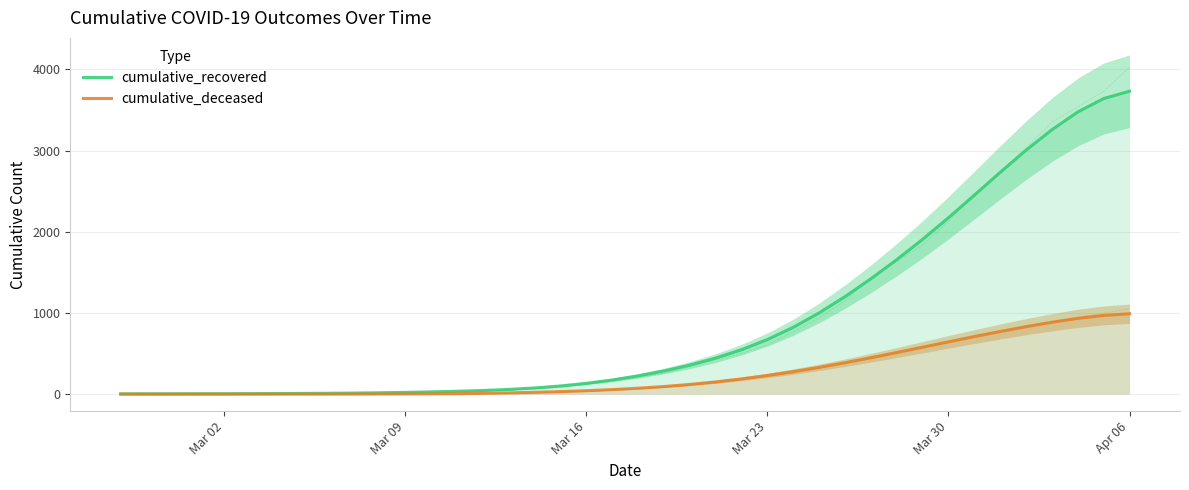

Which label corresponds to the smallest value in the chart?

Mar 02